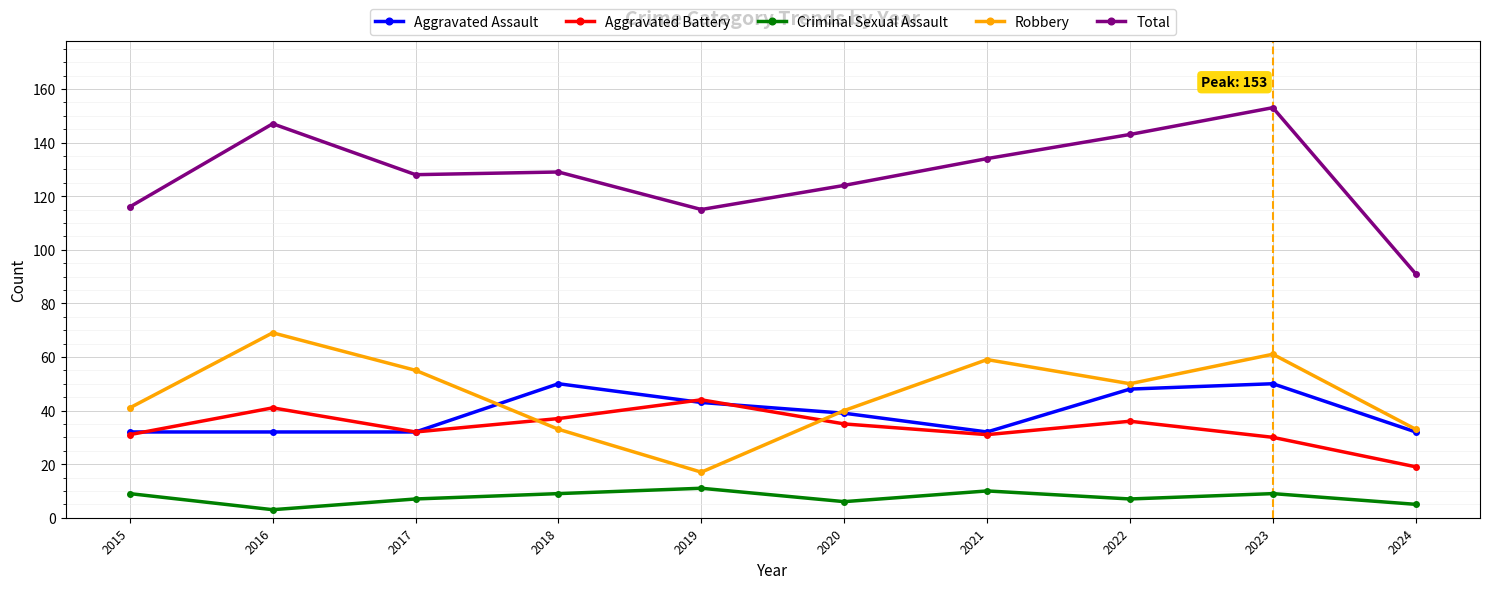

How many values in the Aggravated Battery series are below 35?

5